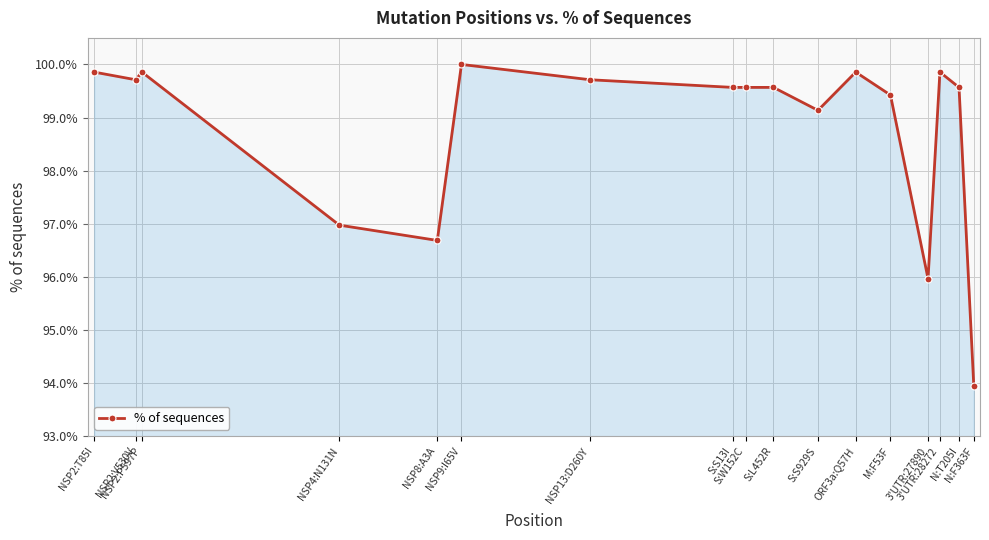

What is the greatest value displayed?

100.0